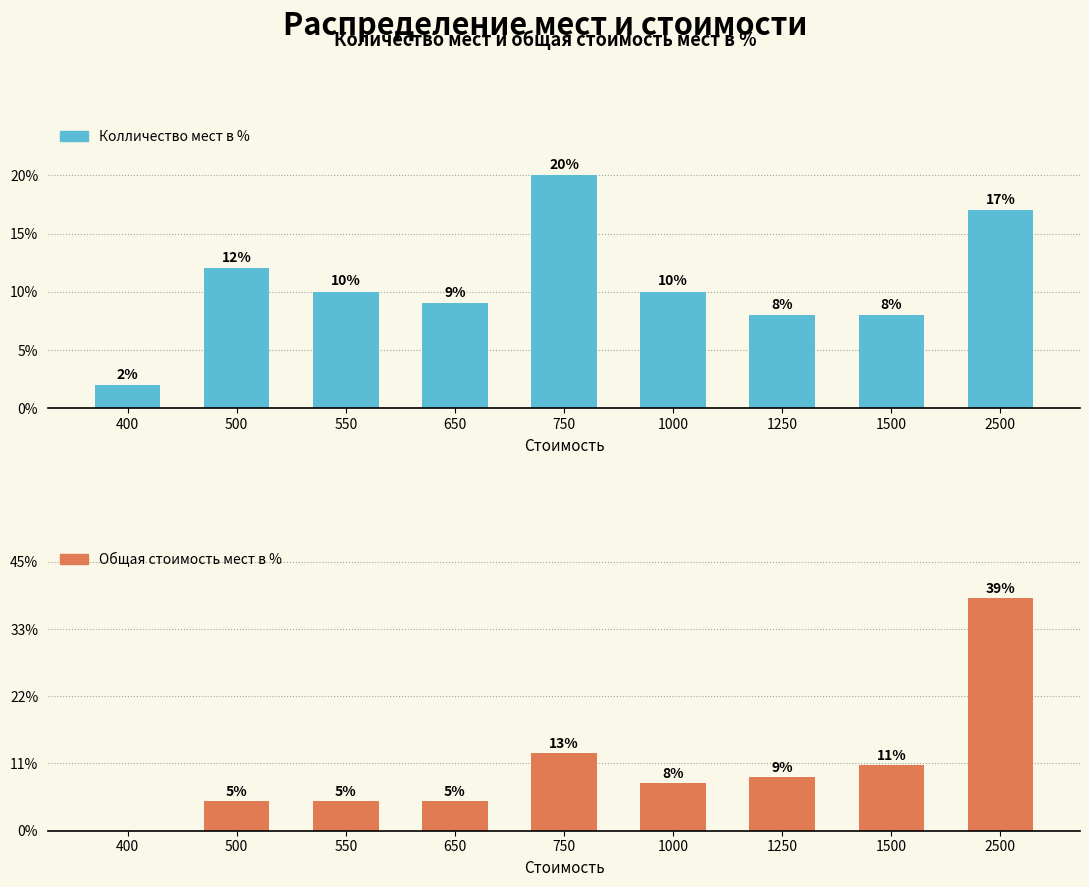

Between 550 and 1000, which series saw the biggest shift?

Общая стоимость мест в %